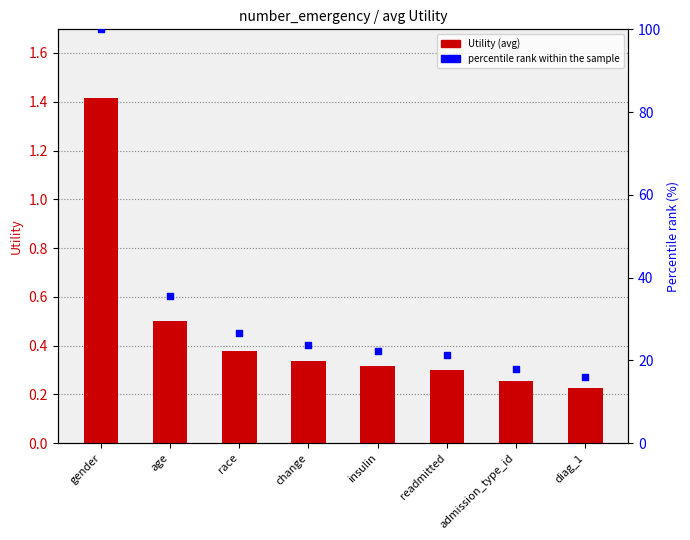

Is the value of Utility at change greater than the value of percentile rank within the sample at readmitted?

No